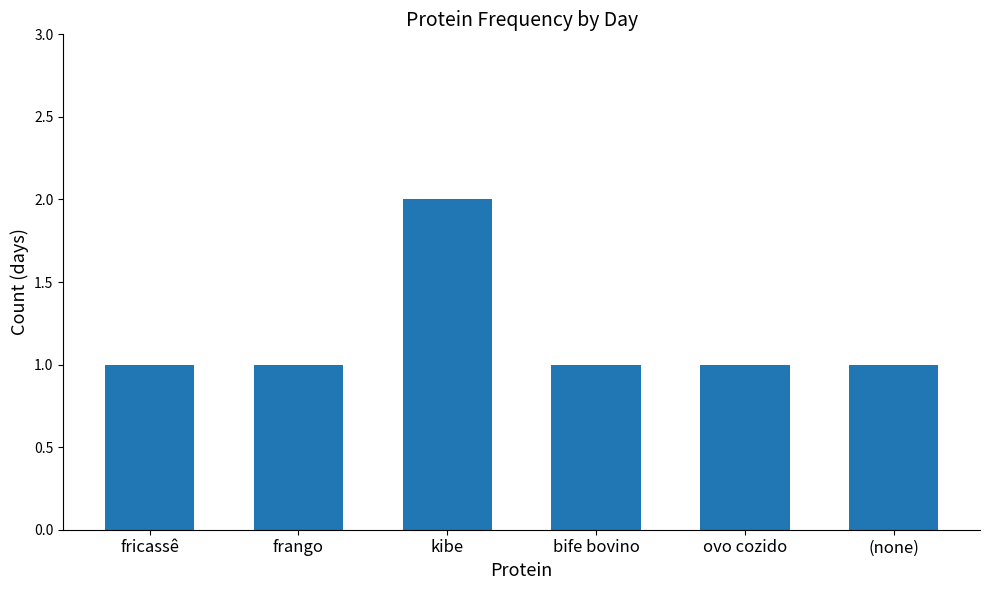

What is the ratio of the value at bife bovino to the value at (none)?

1.0